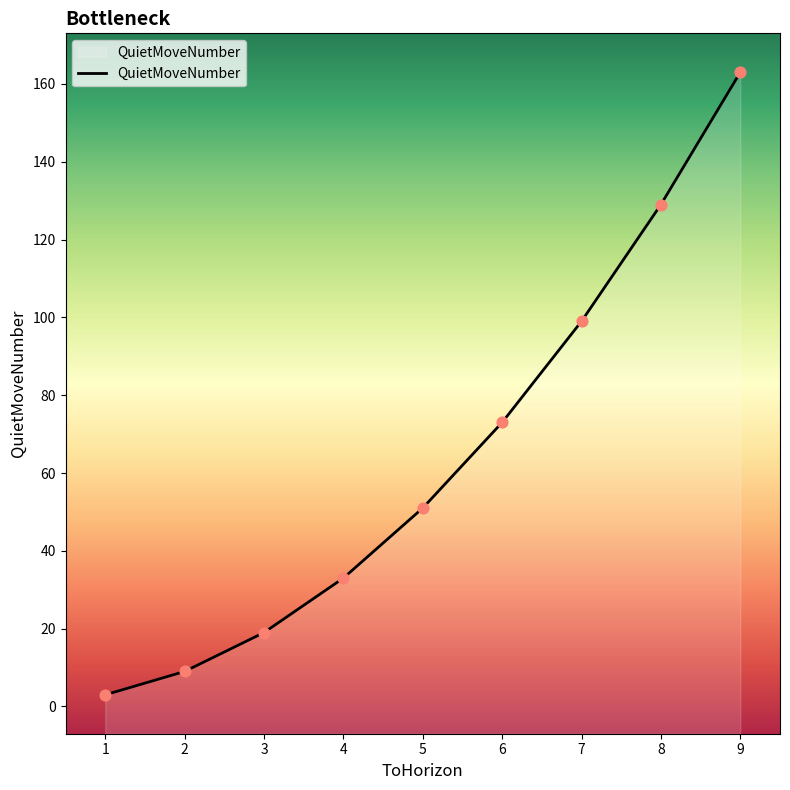

What is the ratio of the value at 7 to the value at 8?

0.8